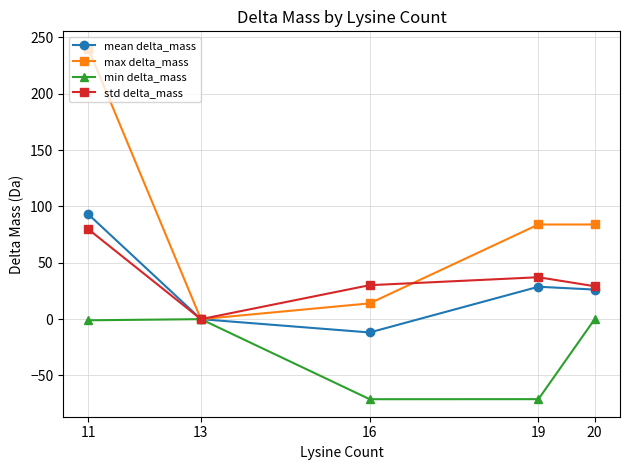

Which series has the widest spread of values?

max delta_mass